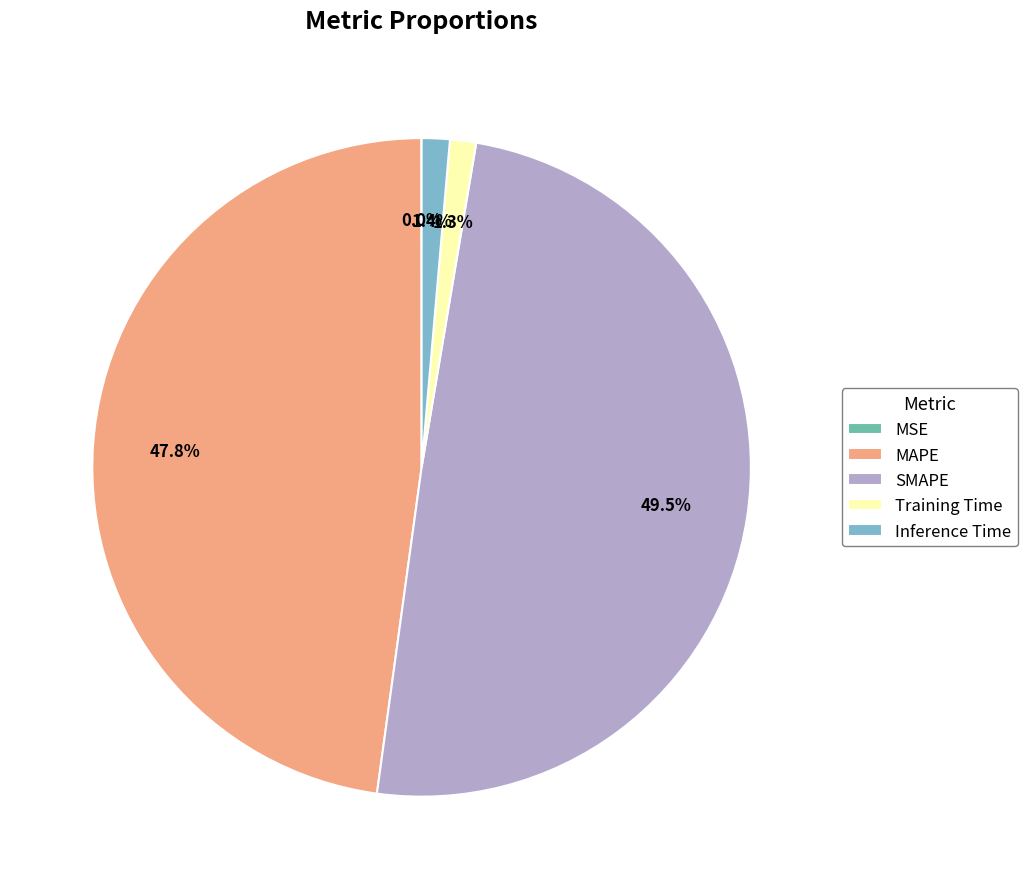

To the nearest percent, what percentage of the pie is MAPE?

48%